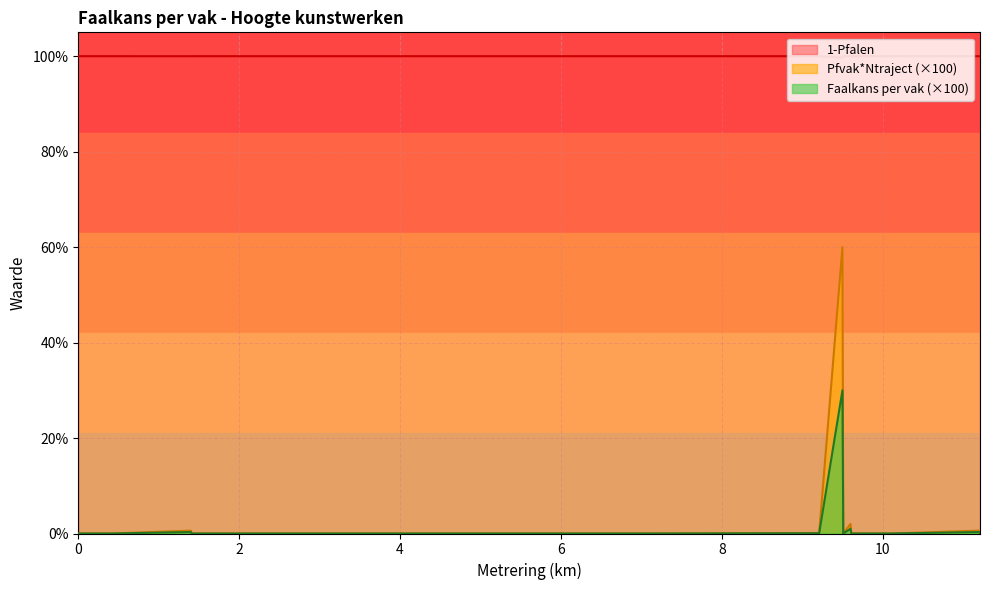

In 1-Pfalen, how many points are higher than both neighbors (excluding endpoints)?

2